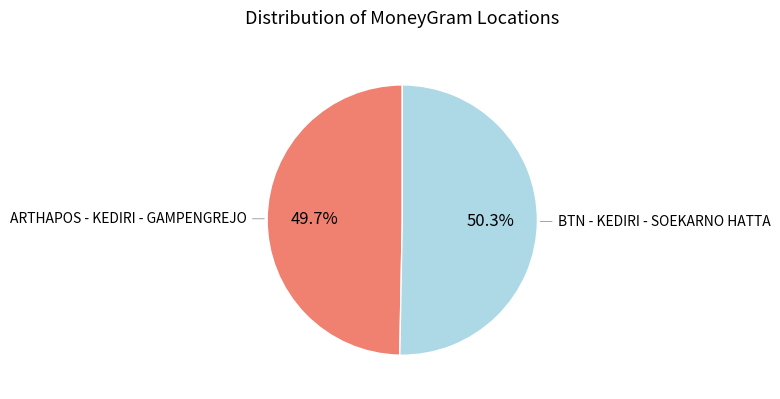

Is there a majority slice in this chart?

Yes